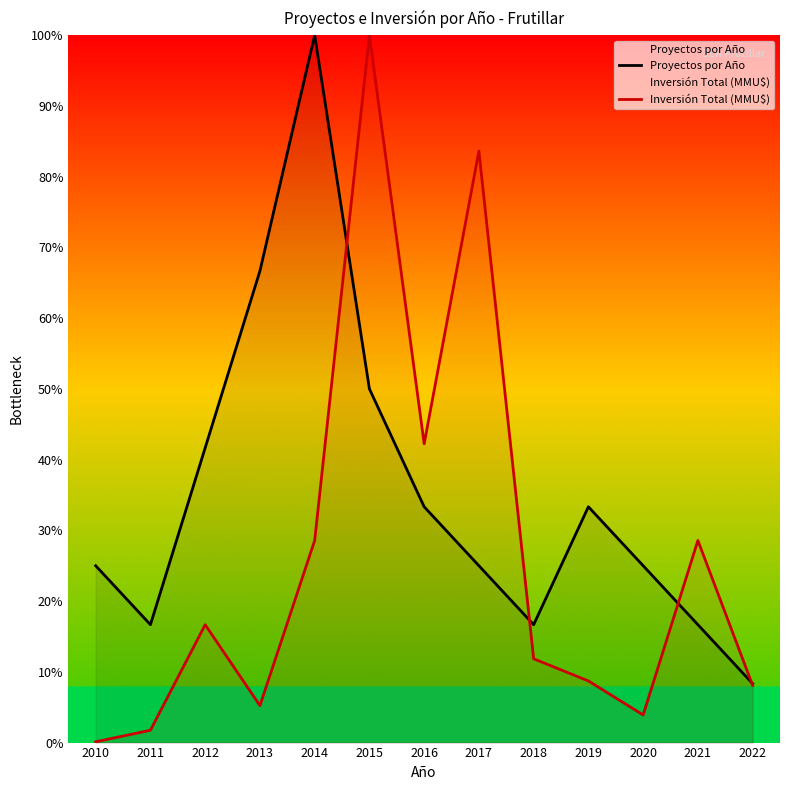

Which series has the largest range (max minus min)?

Inversión Total (MMU$)